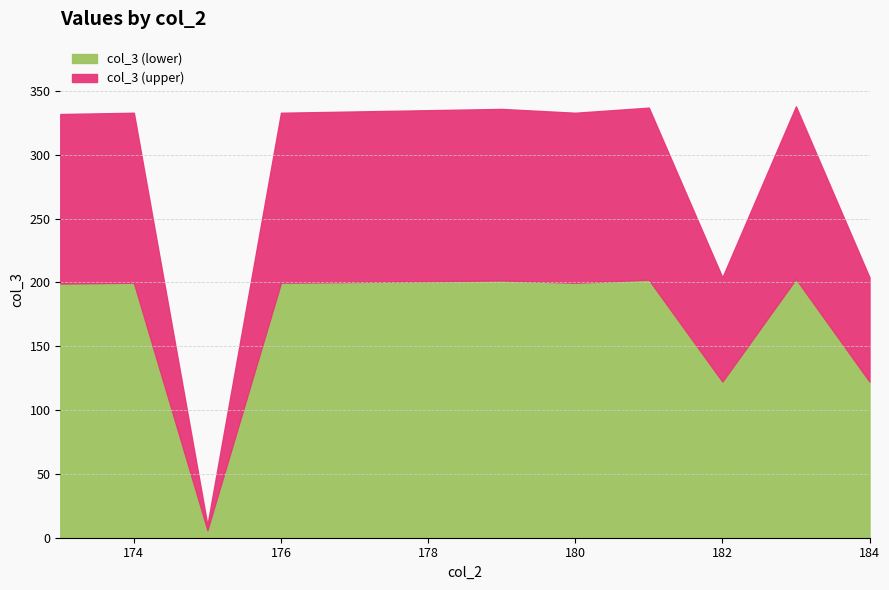

The value at 184 is 204. True or false?

True